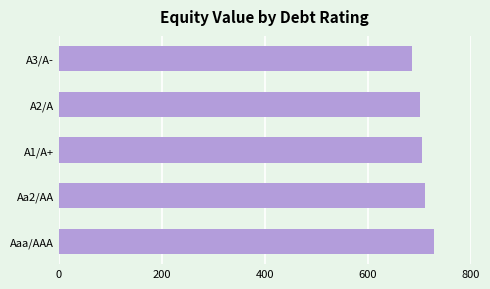

Reading bottom to top, transcribe all the data shown in this chart.

729.3	711.7	706.2	701.0	685.9